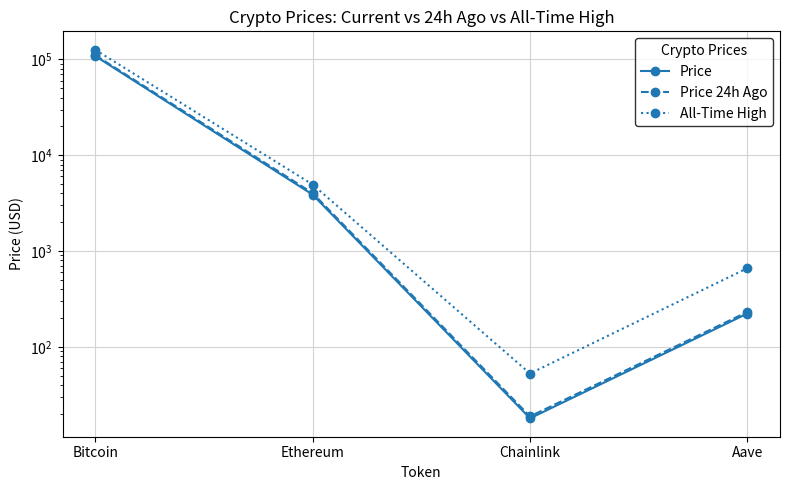

What is the spread (max minus min) of values at Bitcoin?

17656.0